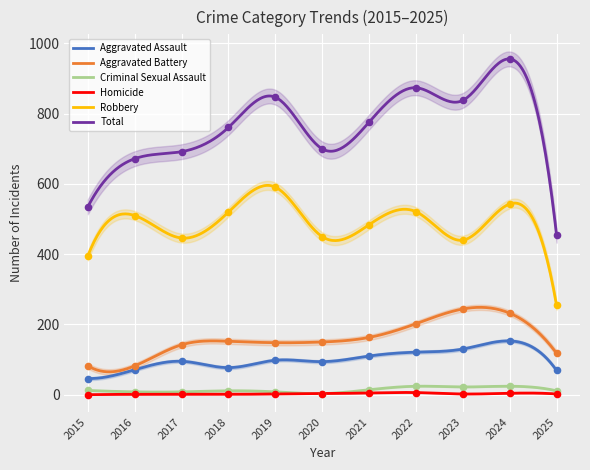

Which series contains the lowest Y value?

Homicide